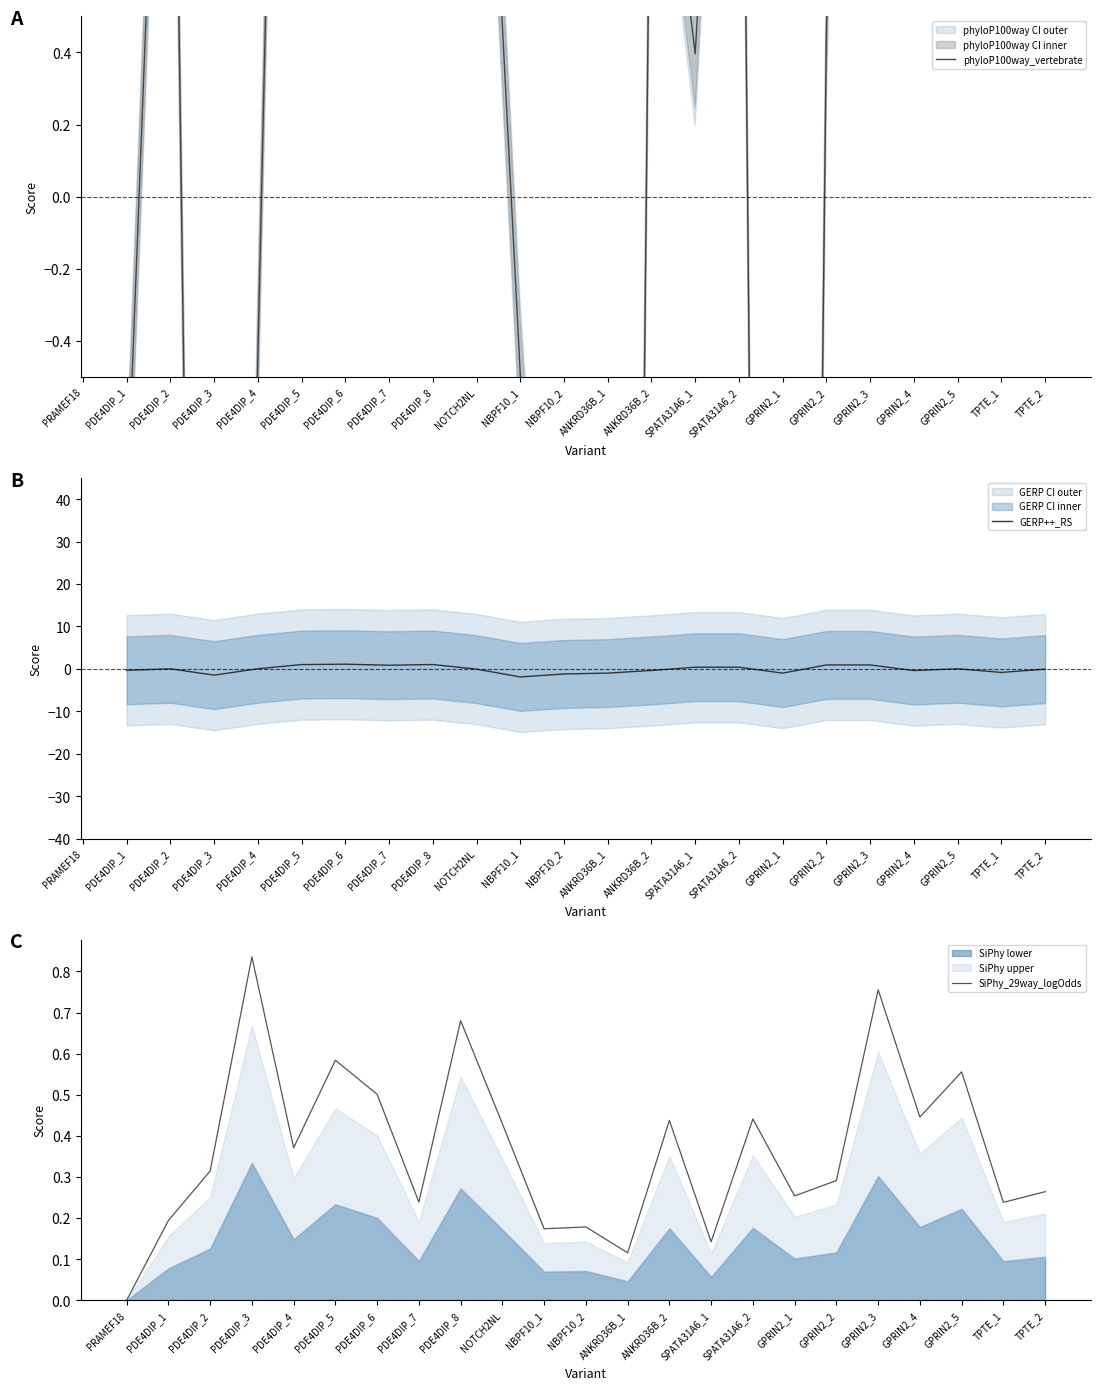

Which category has the lowest value across all series?

ANKRD36B_1